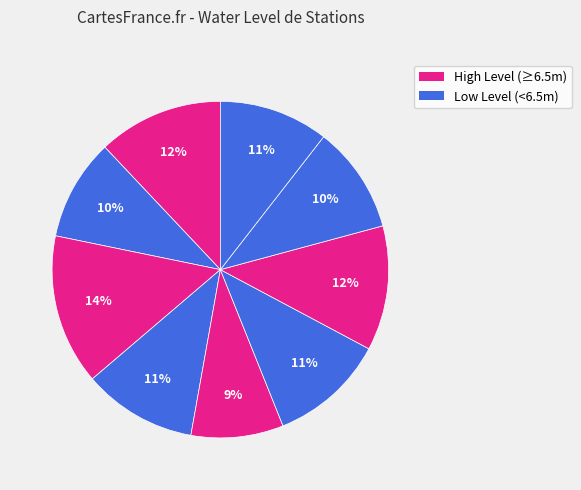

How many segments does this pie chart have?

9